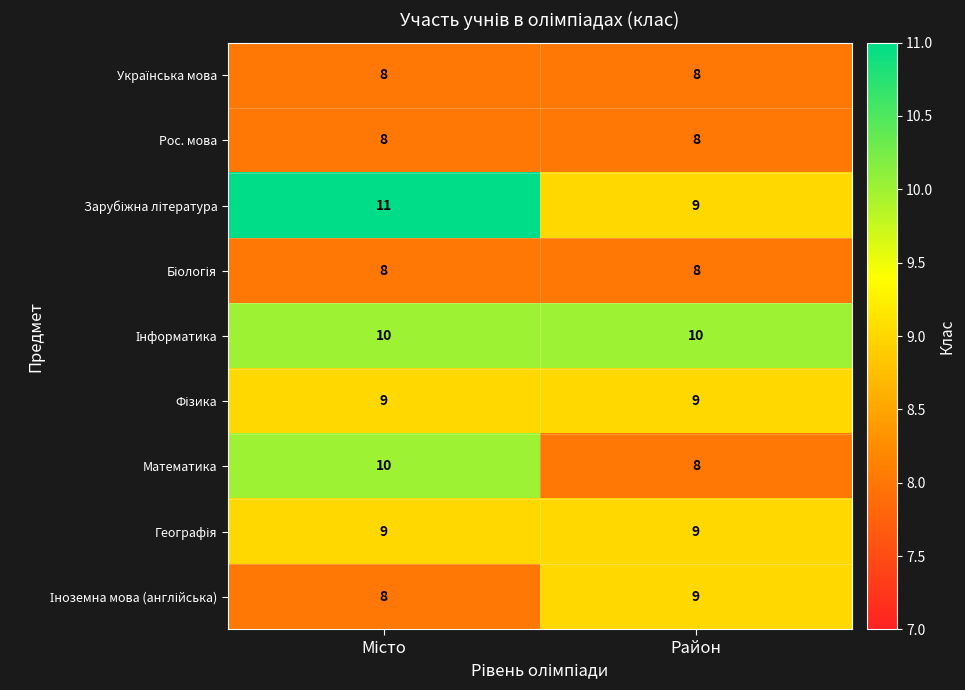

Is it true that Математика equals 3 at Район?

False